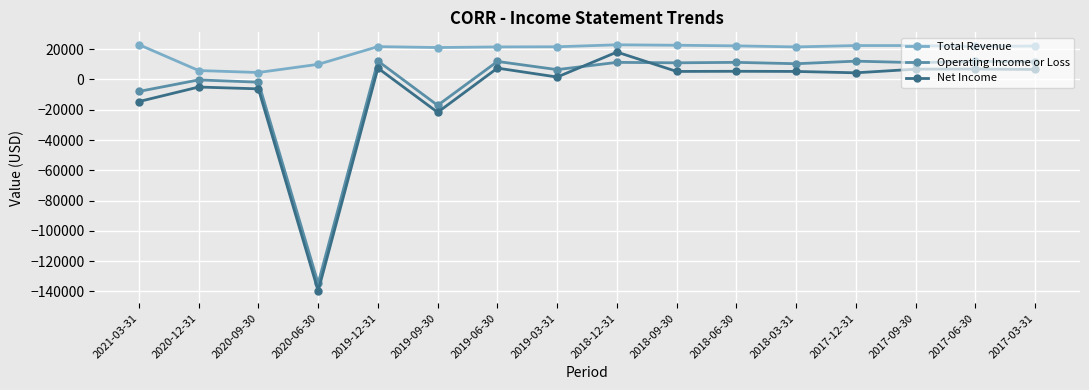

What is the label of the 14th point from the right?

2020-09-30